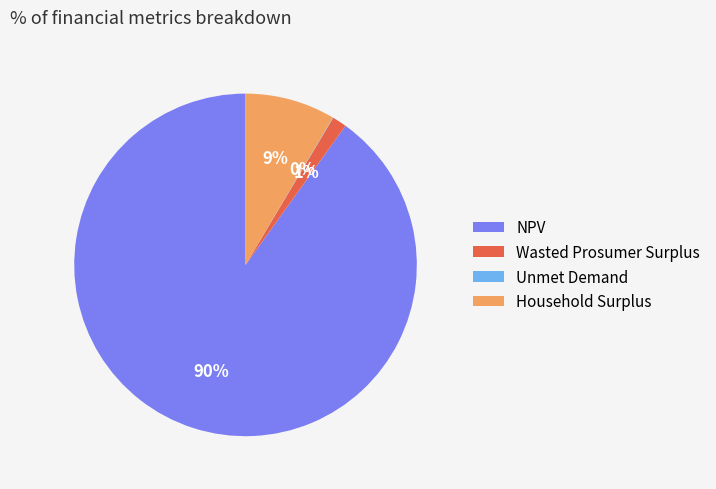

What is the largest slice in the pie chart?

NPV